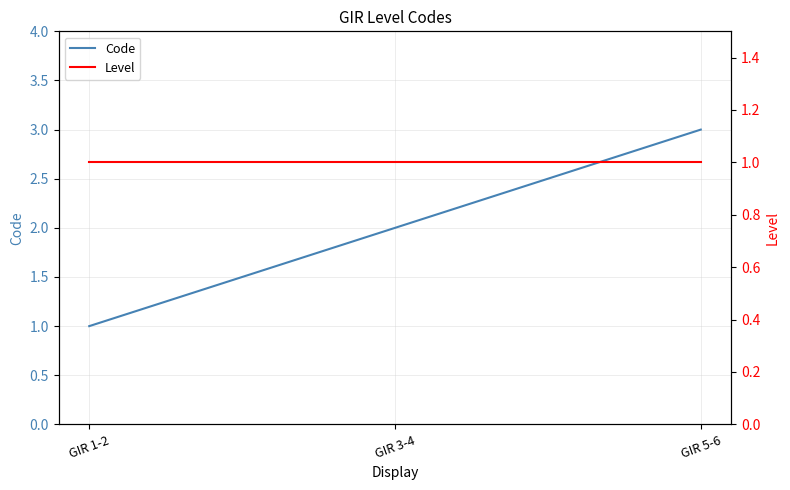

Reading right to left, transcribe all the data shown in this chart.

Code: 3	2	1
Level: 1	1	1